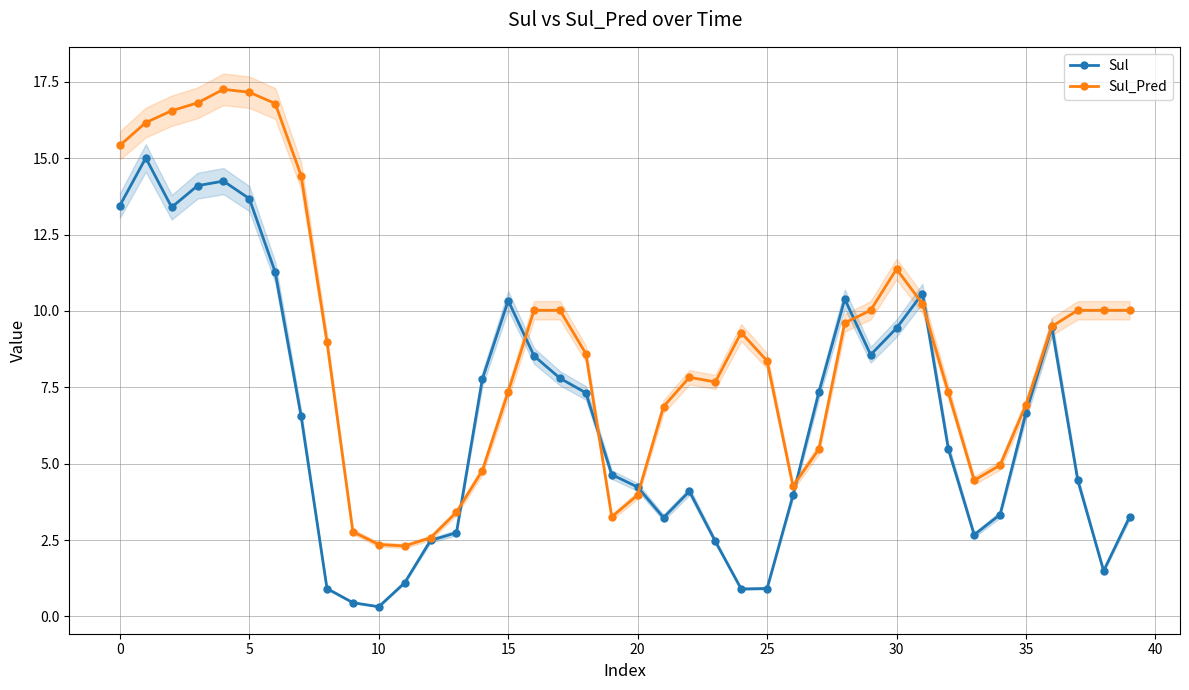

What is the minimum value for Sul_Pred?

2.3